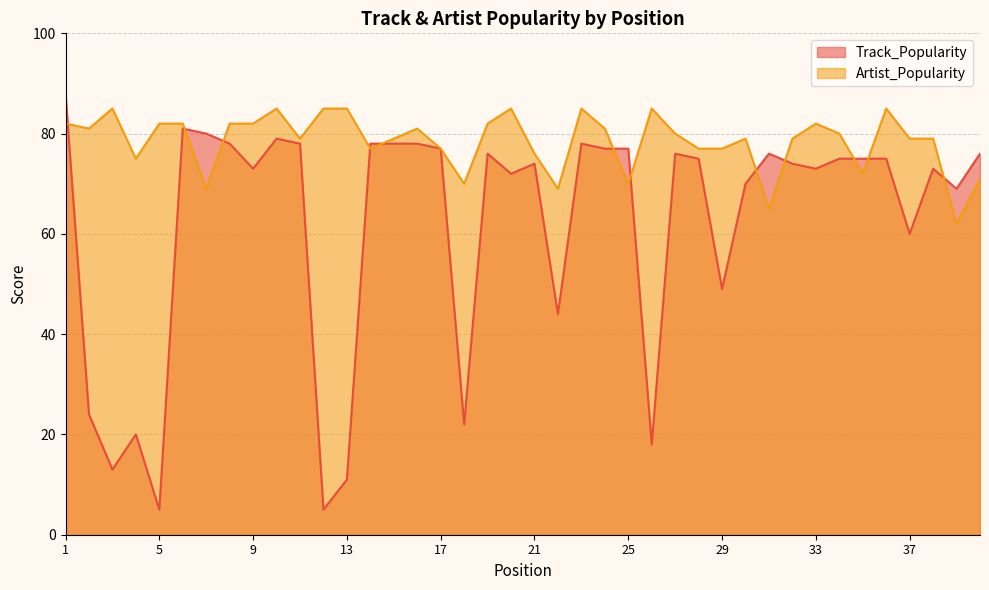

Is the value of Artist_Popularity at 24 greater than the value of Track_Popularity at 12?

Yes